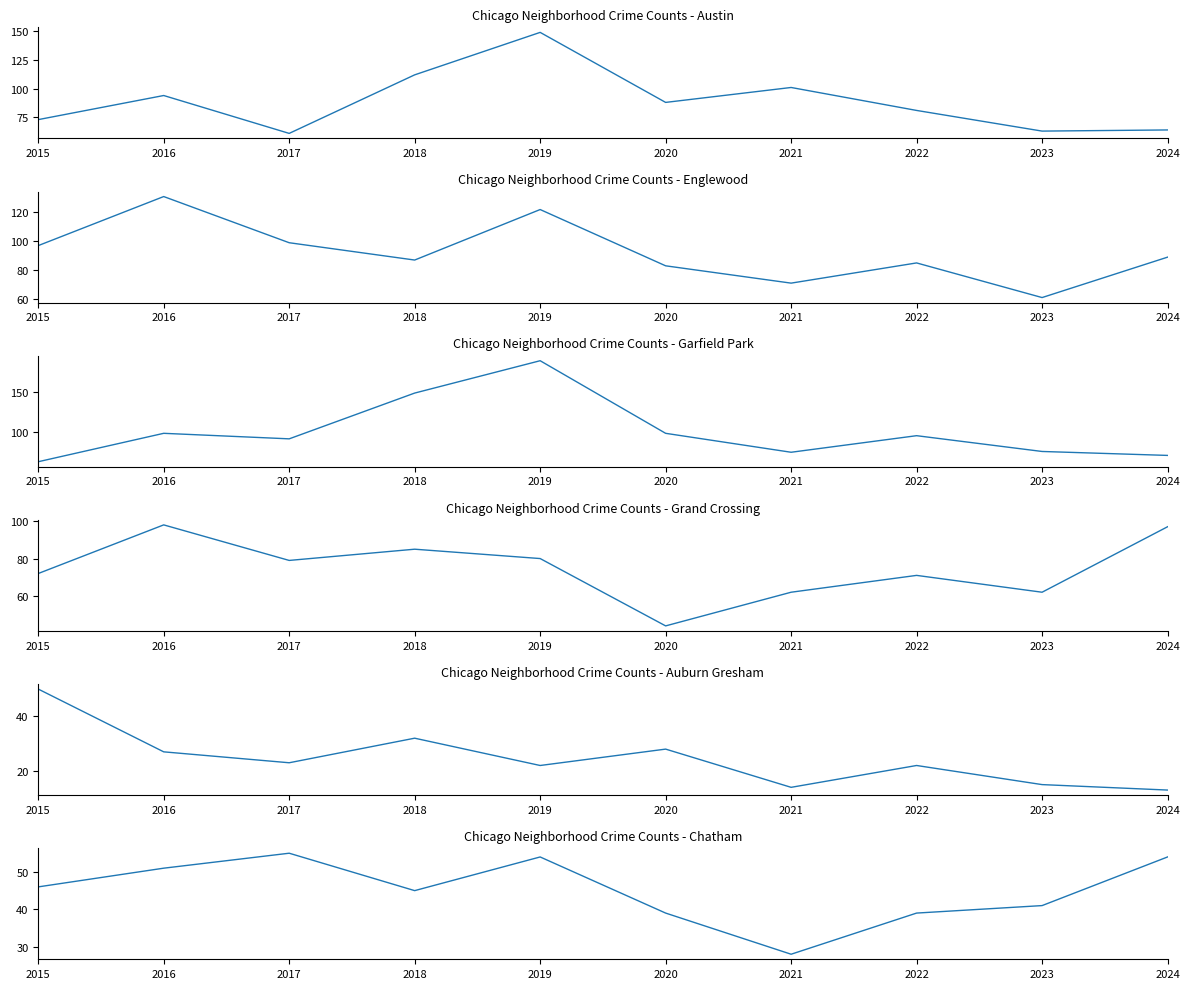

In Auburn Gresham, how many points are higher than both neighbors (excluding endpoints)?

3